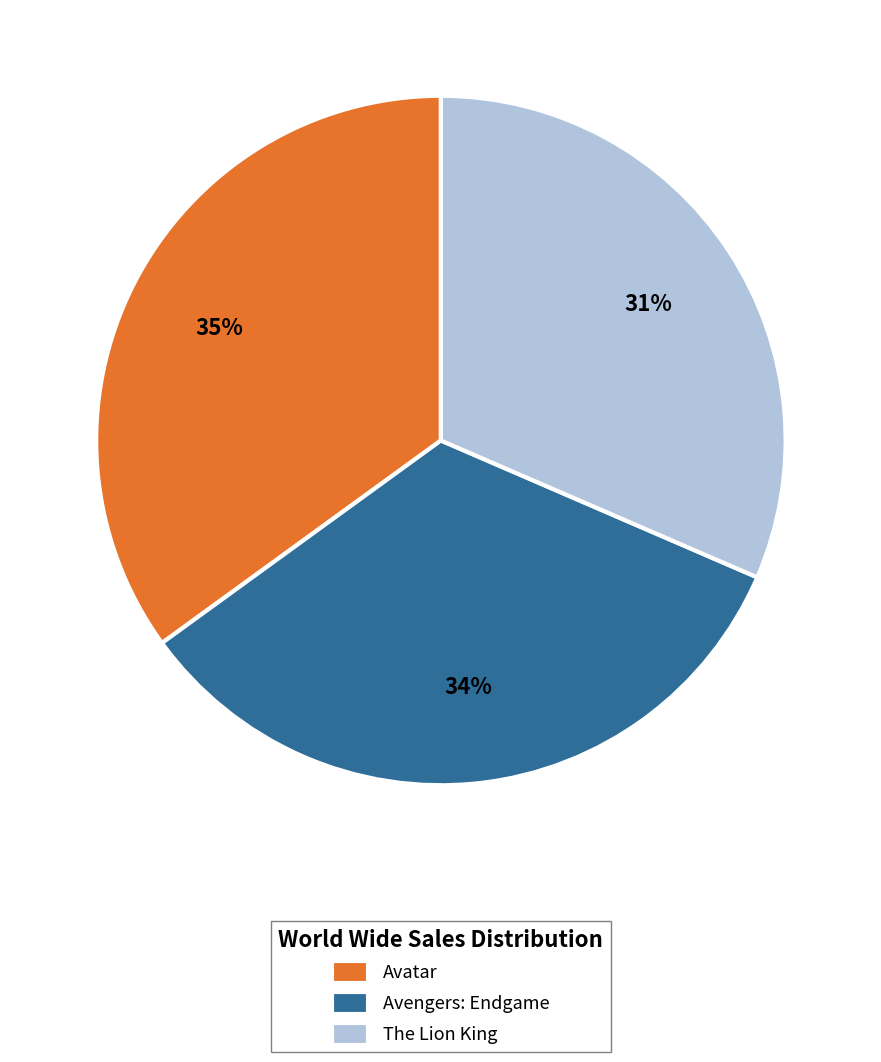

How many slices are in this pie chart?

3